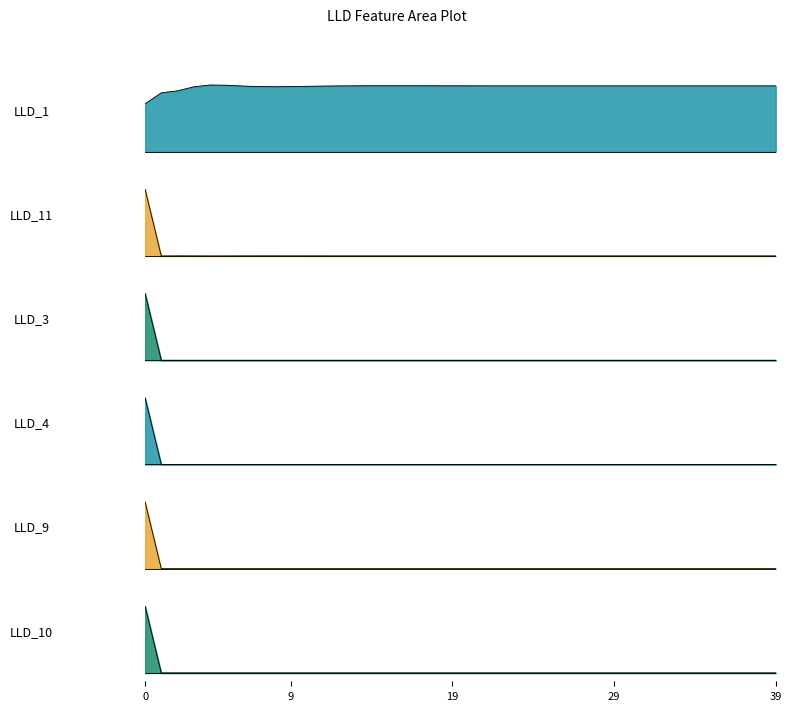

How many lines are shown in the chart?

6